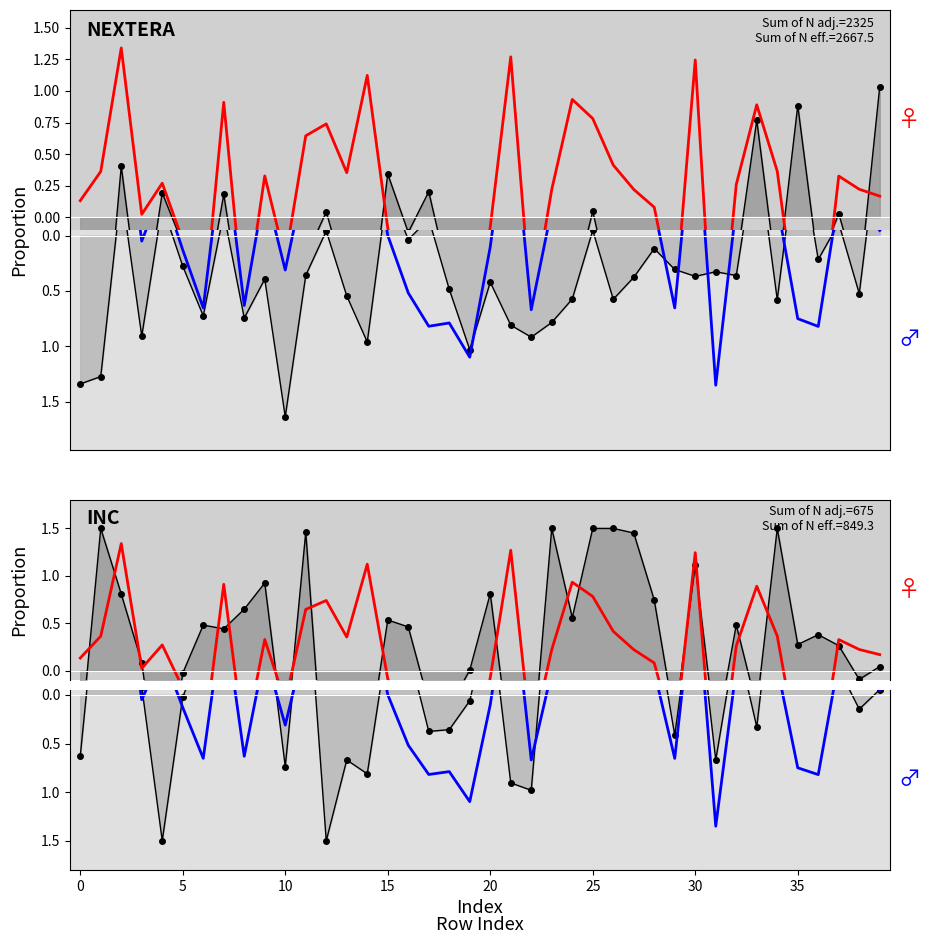

Where do energy_female_b and energy_male first cross each other?

5 and 10